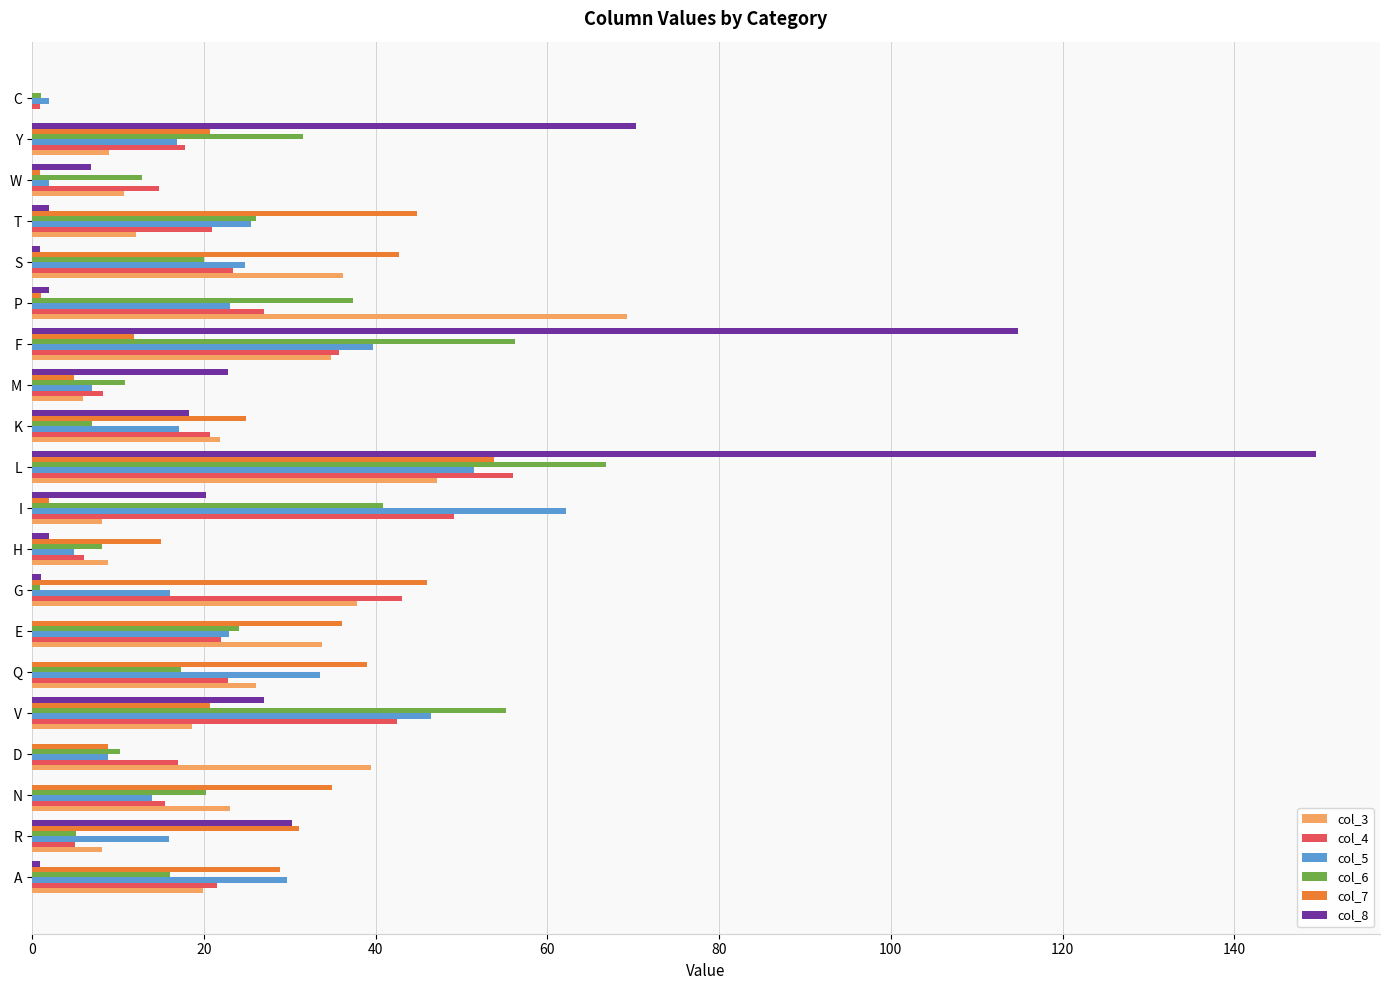

The col_4 series shows 38.4 at Q. True or false?

False